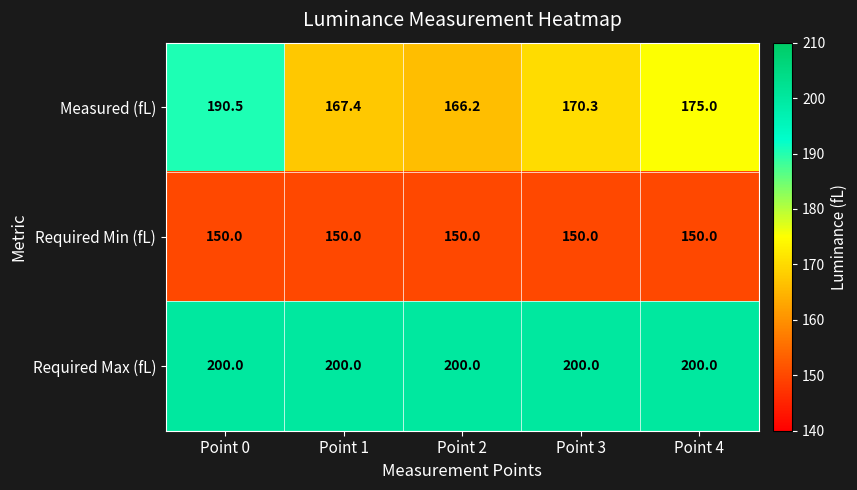

The Required Min (fL) series shows 150.0 at Point 1. True or false?

True